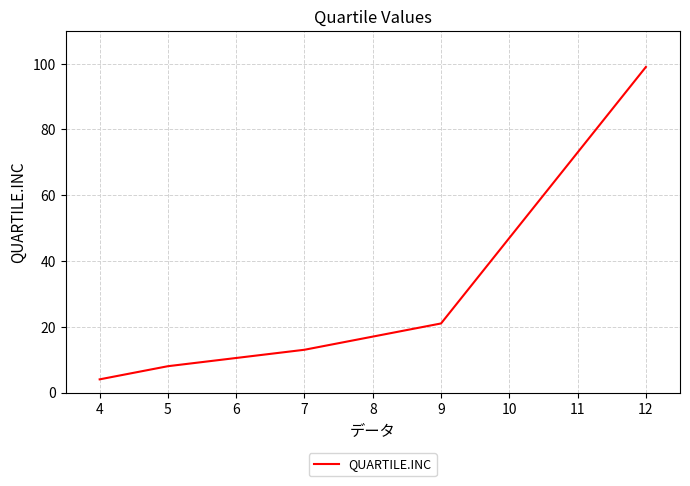

Read the value at 7, to the nearest 10.

10